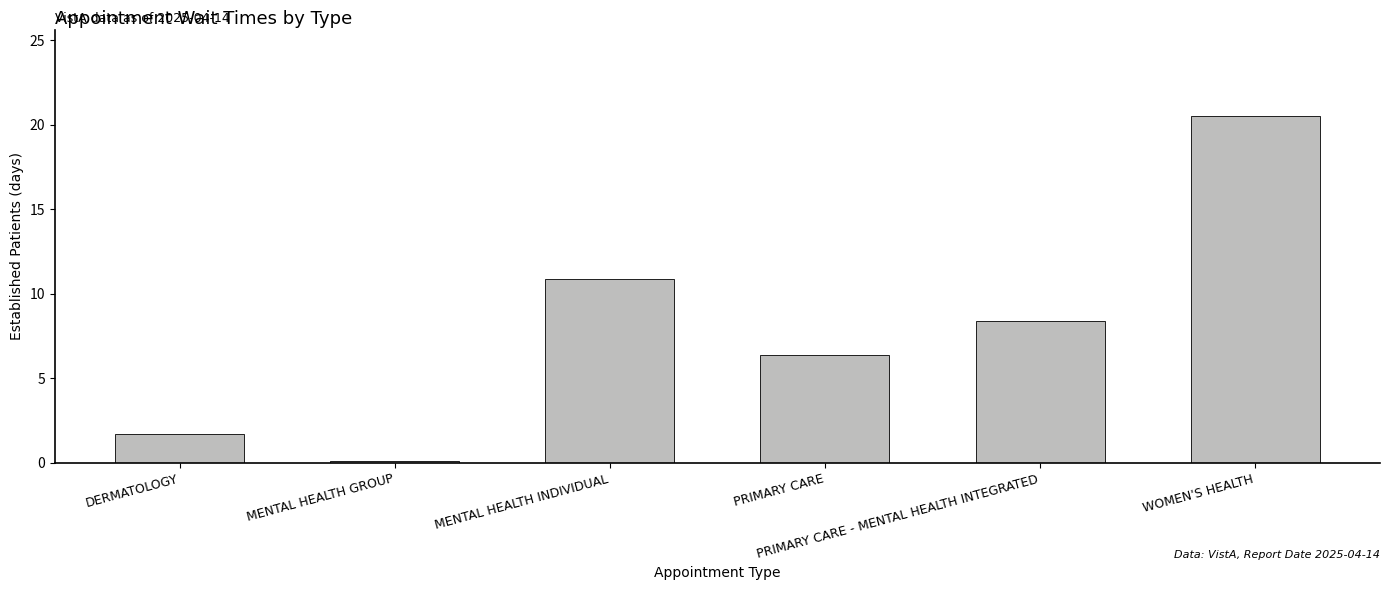

The value at PRIMARY CARE is 2.7. True or false?

False